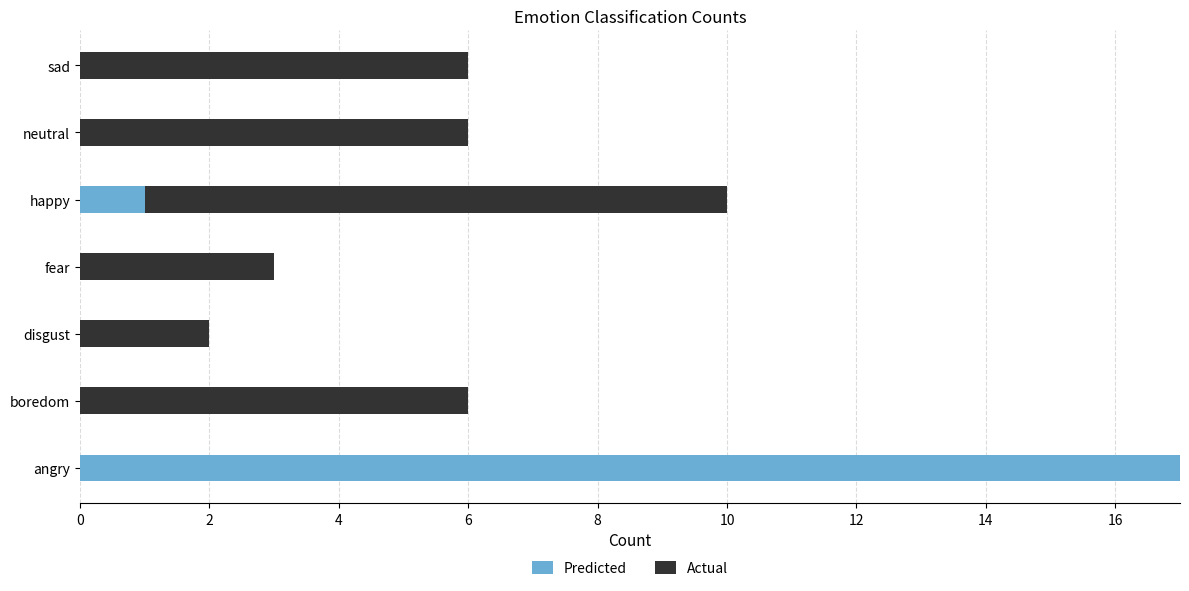

True or false: Predicted has a value of 0 at sad.

True